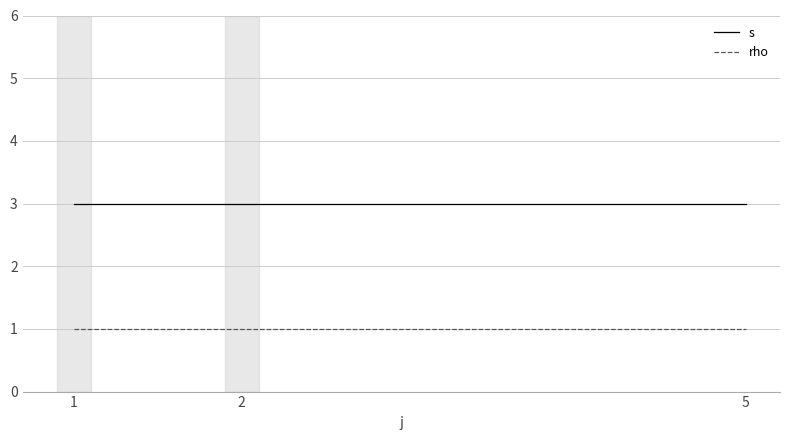

What is the lowest value of the s series?

3